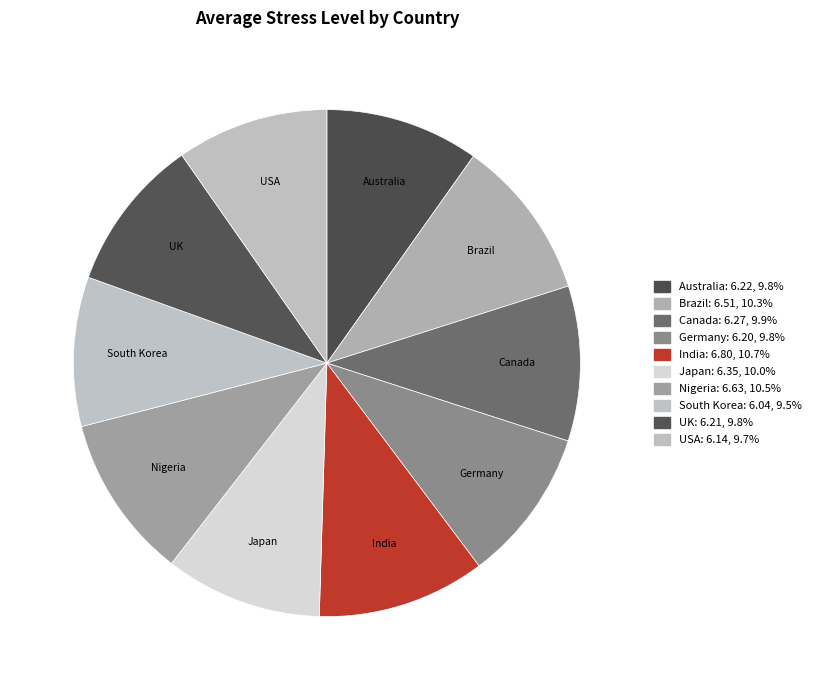

What is the ratio of the value at Australia to the value at Canada?

1.0